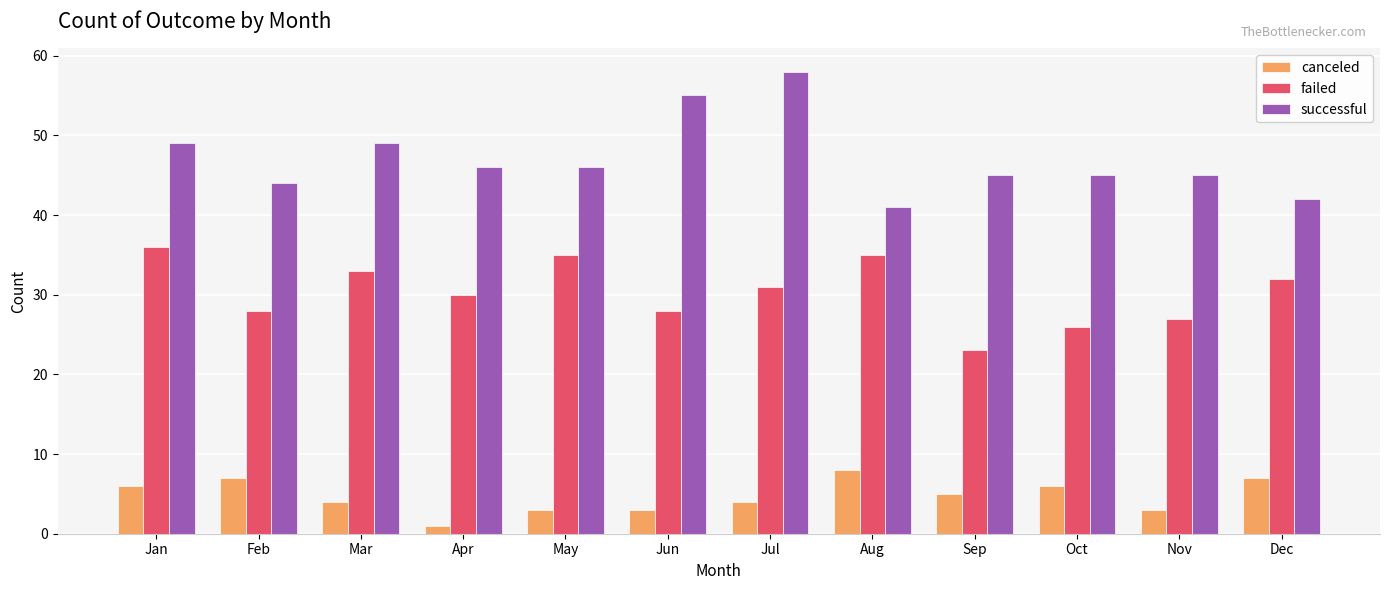

Rank the series by their maximum value, from highest to lowest.

successful, failed, canceled